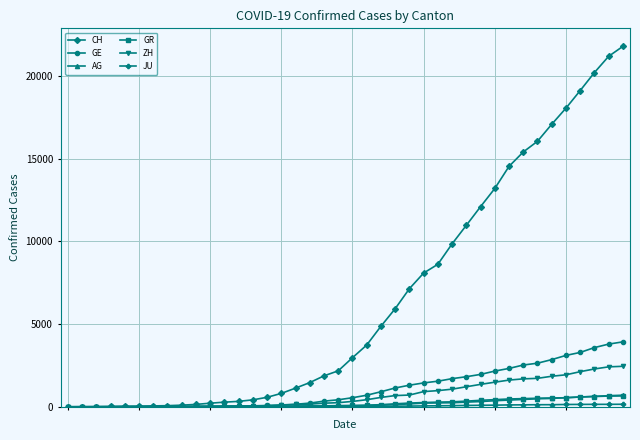

Which series has the largest range (max minus min)?

CH